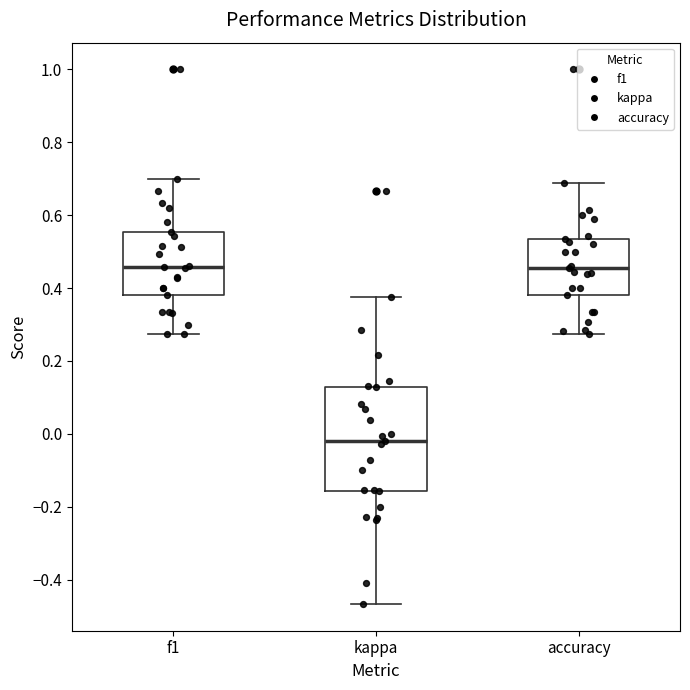

Which box is the tallest, from its lower edge to its upper edge?

kappa